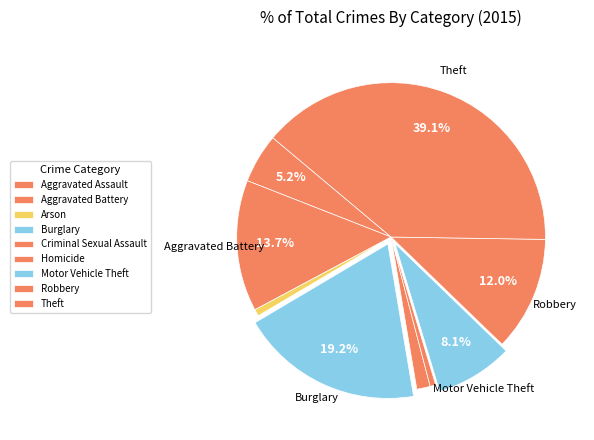

To the nearest percent, what is the average slice percentage?

11%